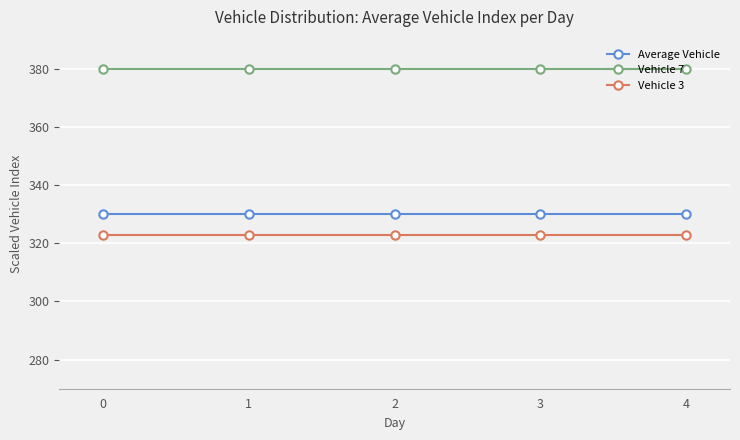

True or false: Average Vehicle and Vehicle 7 intersect in this chart.

False